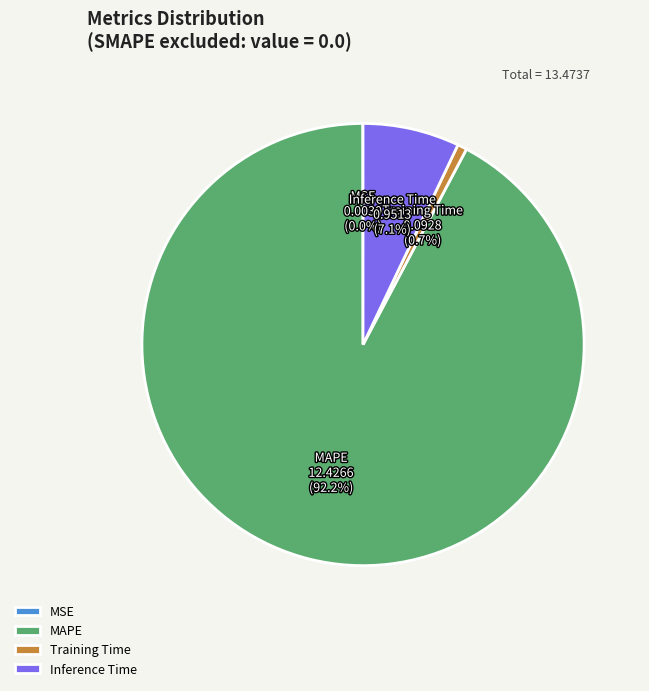

Which category has the biggest portion of the pie?

MAPE